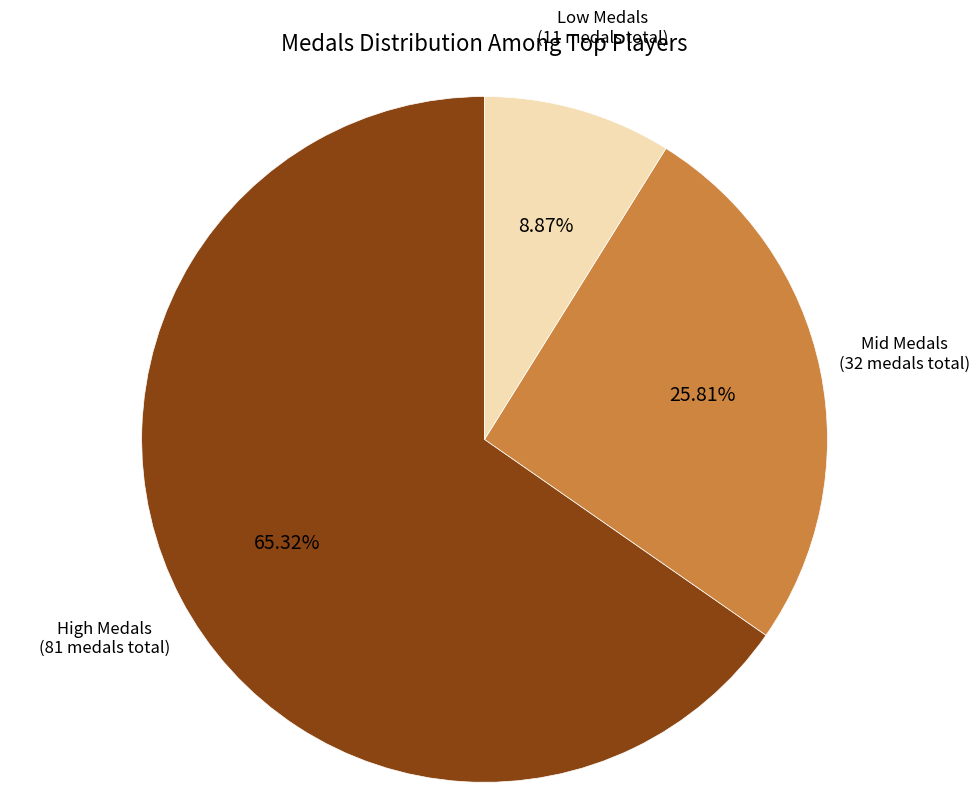

Is there a majority slice in this chart?

Yes